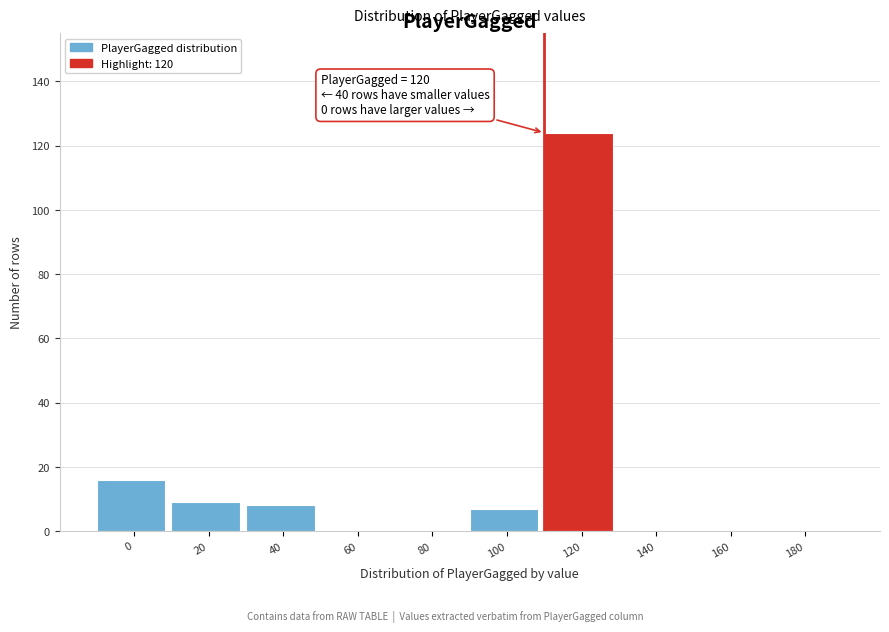

Reading right to left, what are all the values shown in this chart?

180=0	160=0	140=0	120=124	100=7	80=0	60=0	40=8	20=9	0=16